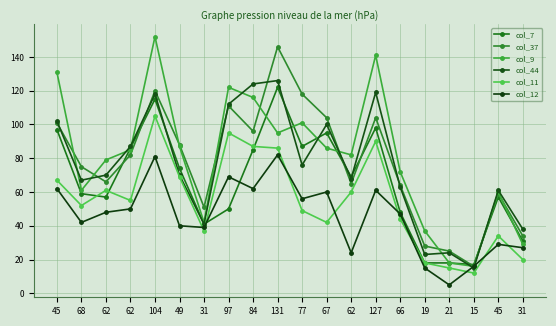

How many data points in col_11 are less than 55?

10